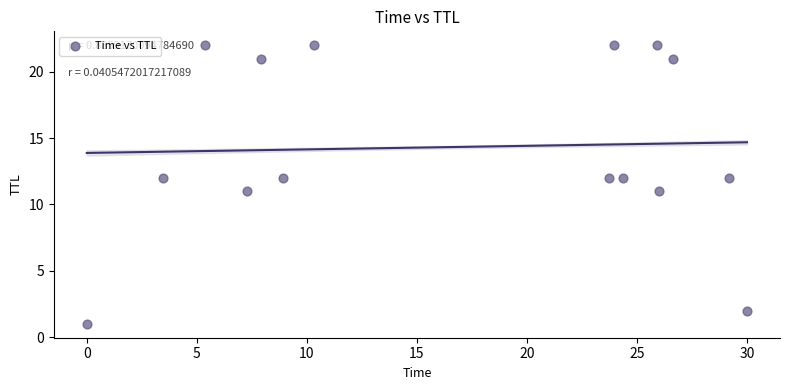

What is the range of Y values (max minus min)?

21